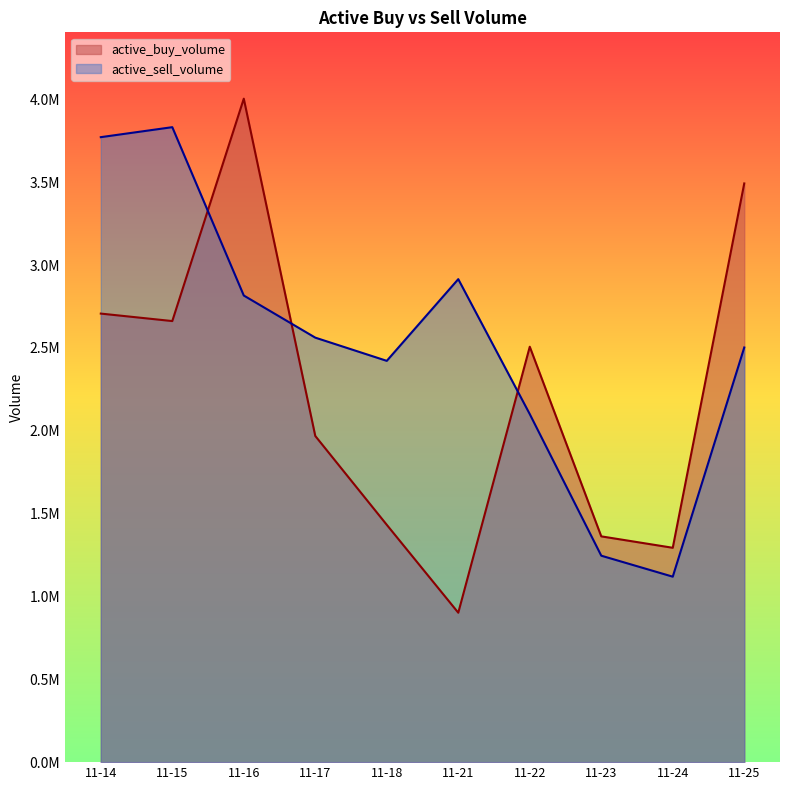

After their last crossing, which series has the higher values: active_buy_volume or active_sell_volume?

active_buy_volume